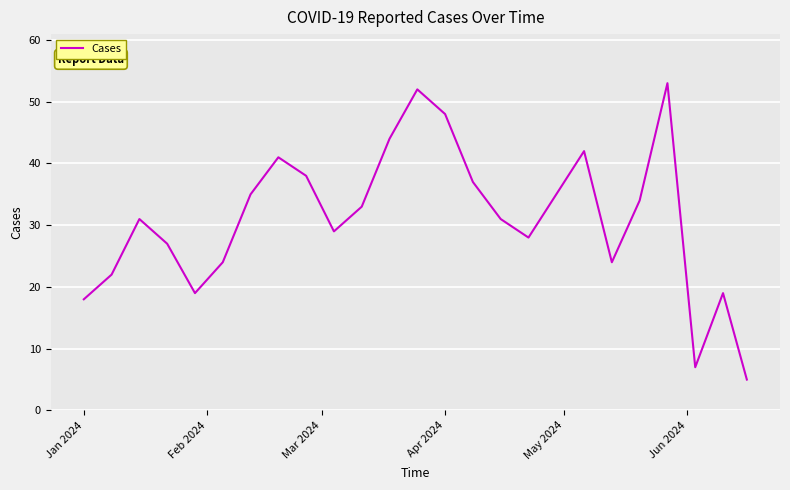

What is the smallest value displayed?

5